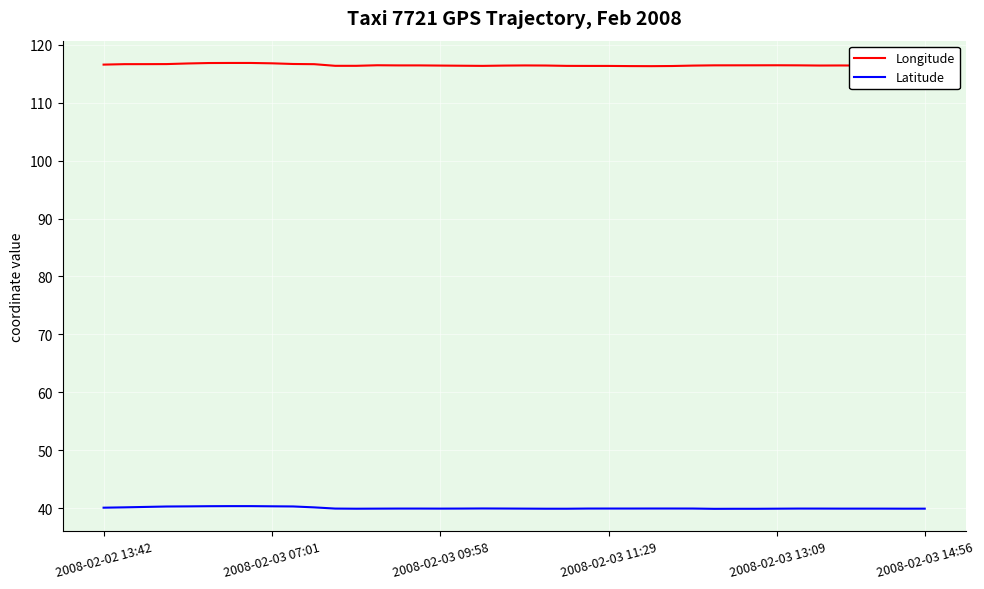

True or false: Latitude and Longitude intersect in this chart.

False